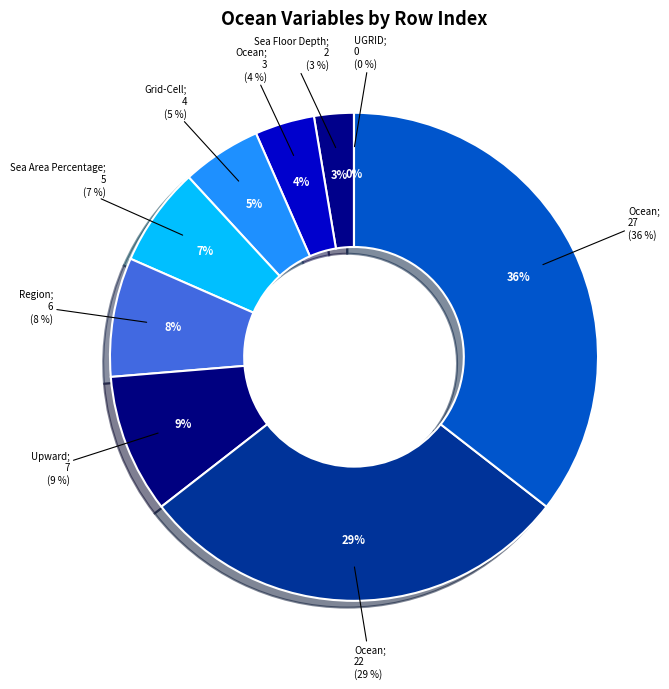

Between Sea Floor Depth Below Geoid and Ocean Model Cell Thickness, which is larger?

Ocean Model Cell Thickness